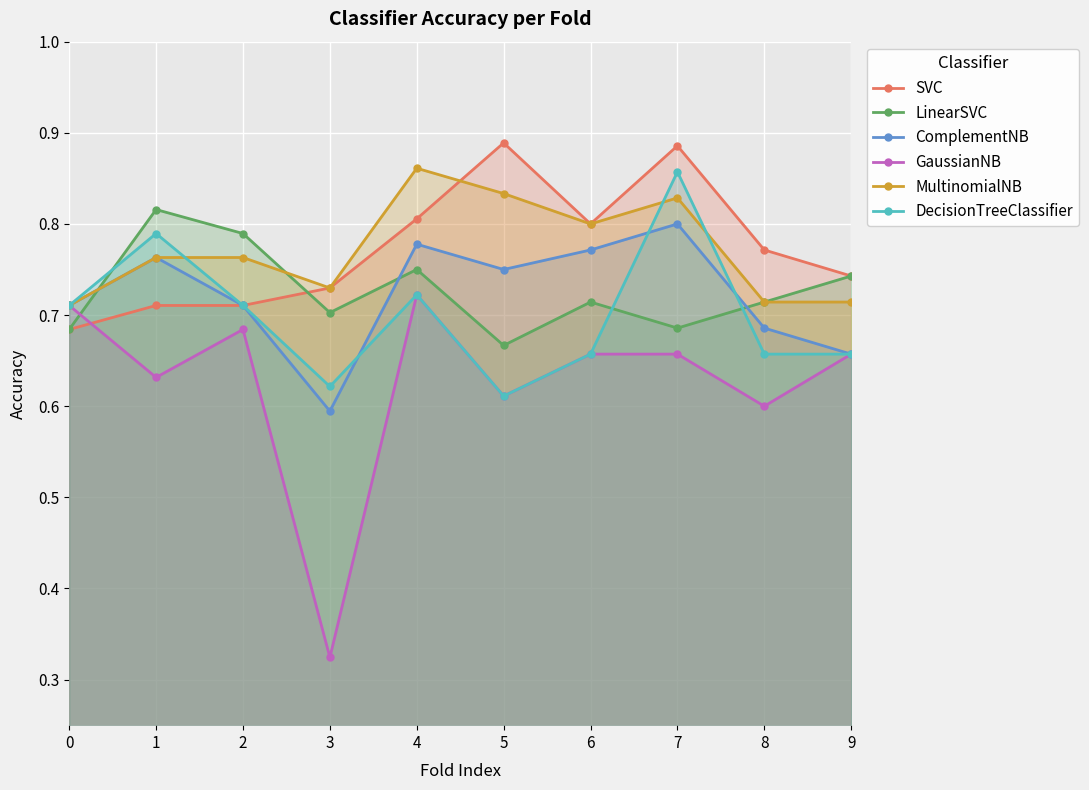

Is it true that ComplementNB equals 0.8 at 5?

True